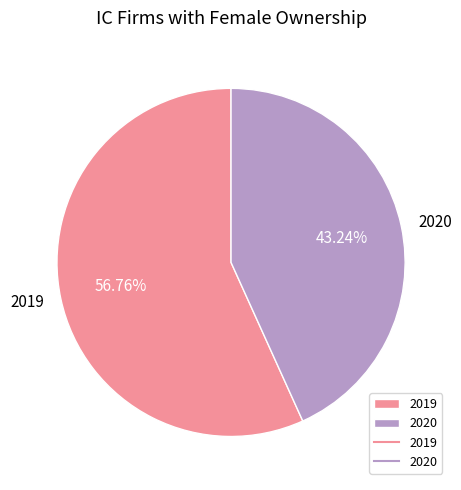

How many segments does this pie chart have?

2